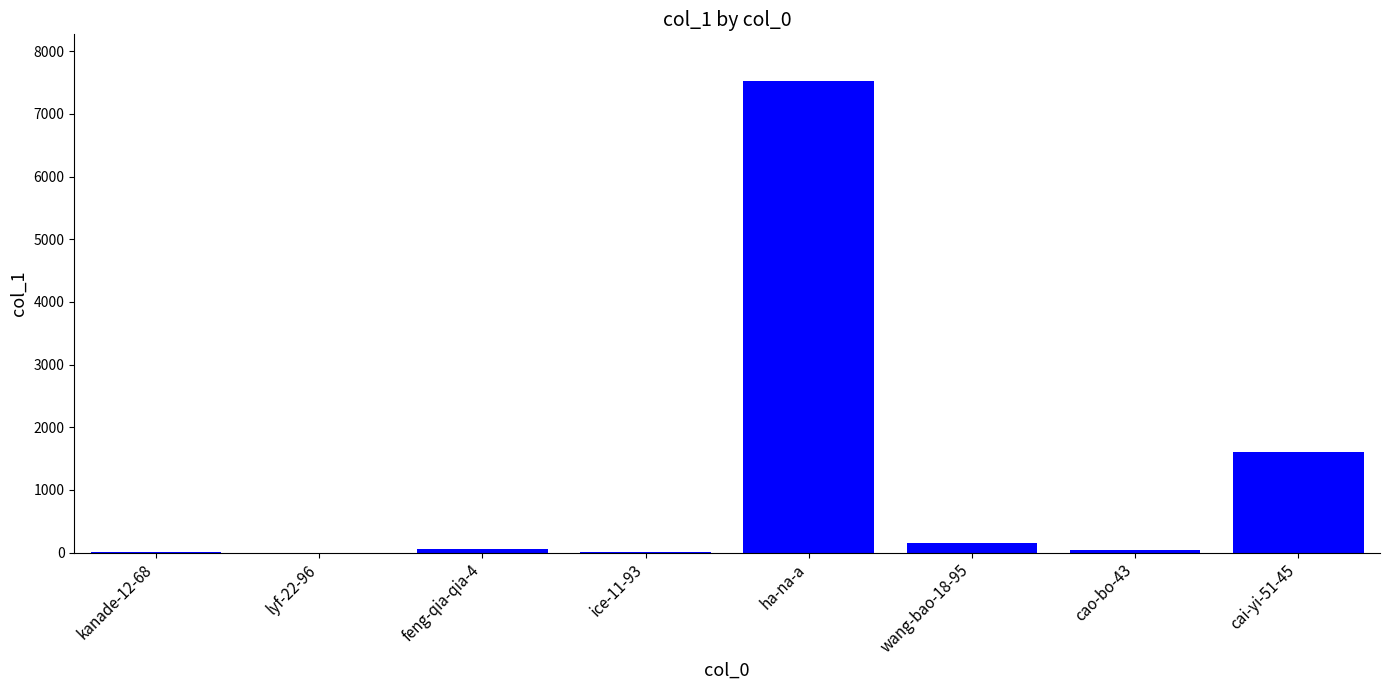

Which category has the highest value across all series?

ha-na-a